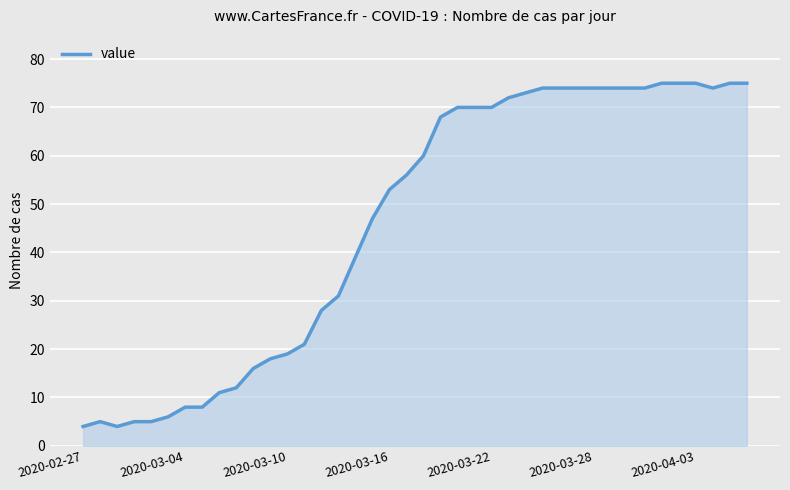

Reading left to right, what are all the values shown in this chart?

4	5	4	5	5	6	8	8	11	12	16	18	19	21	28	31	39	47	53	56	60	68	70	70	70	72	73	74	74	74	74	74	74	74	75	75	75	74	75	75